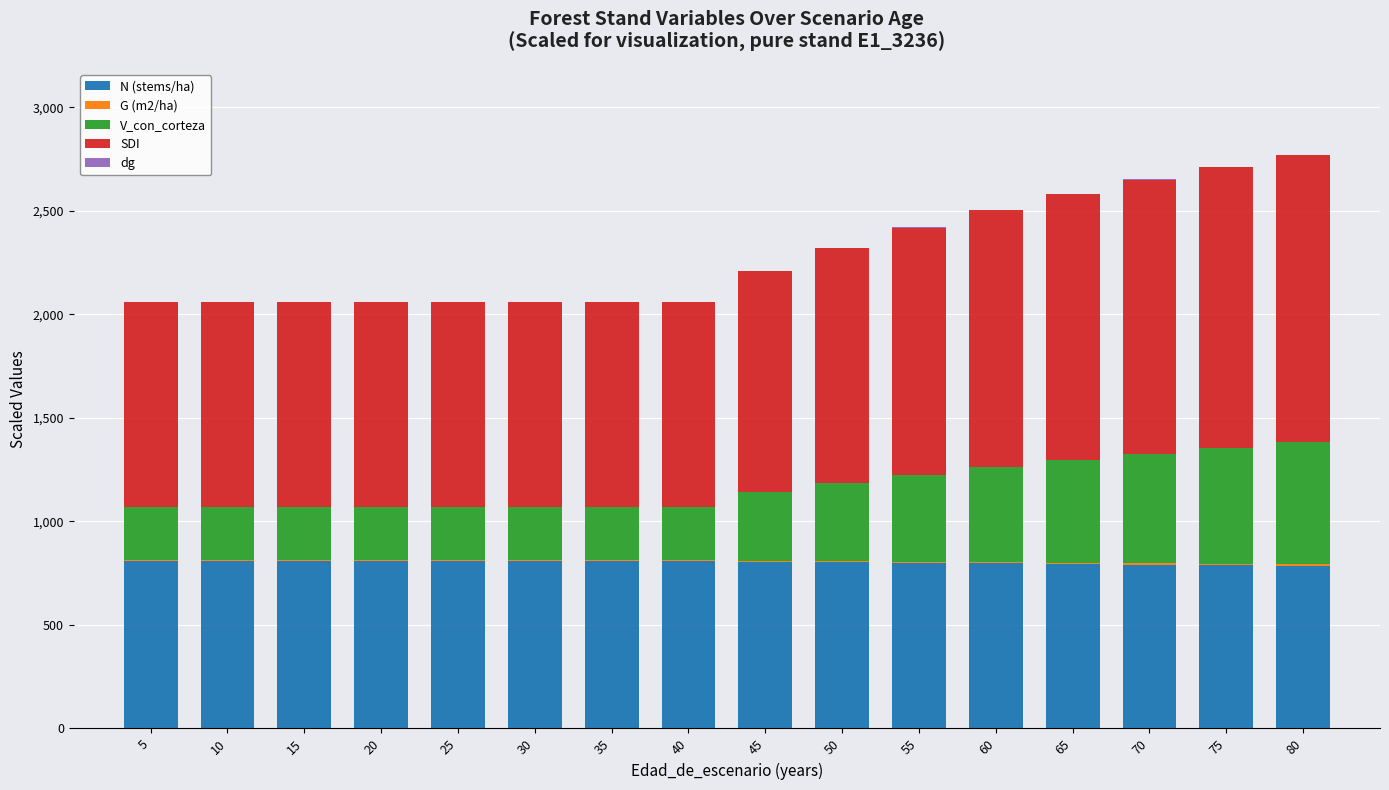

Is it true that N (stems/ha) equals 786.0 at 80?

True